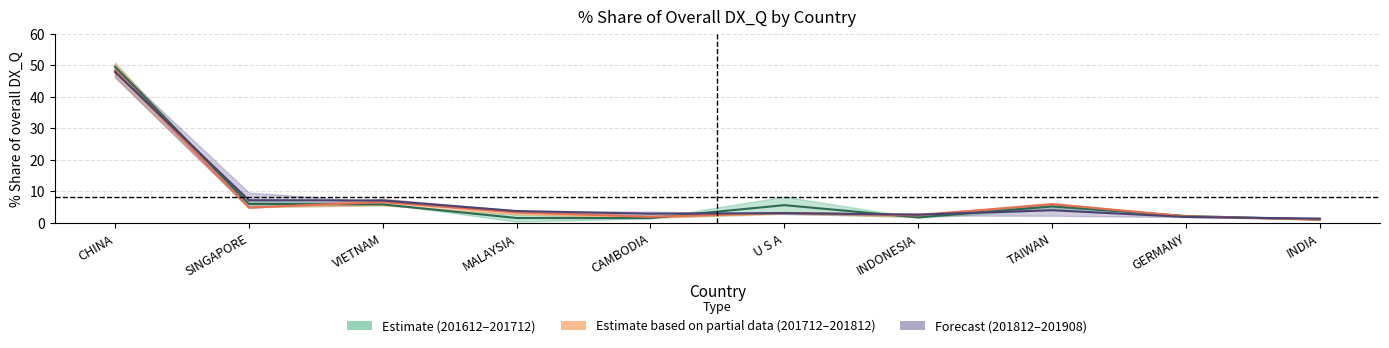

What is the difference between the maximum and minimum values in the 201712_% Share series?

47.4